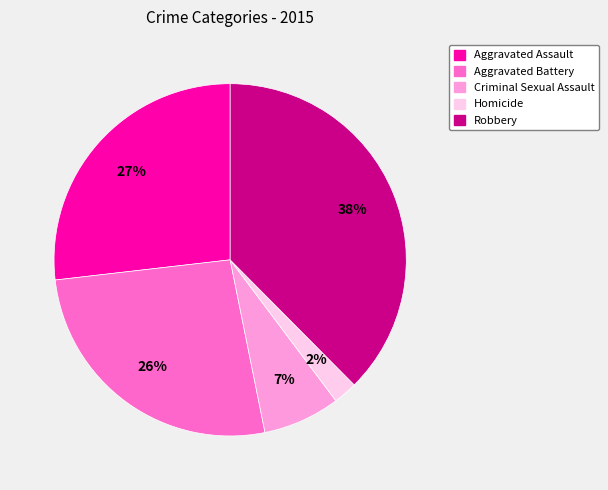

The Aggravated Assault slice represents 38% of the pie. True or false?

False